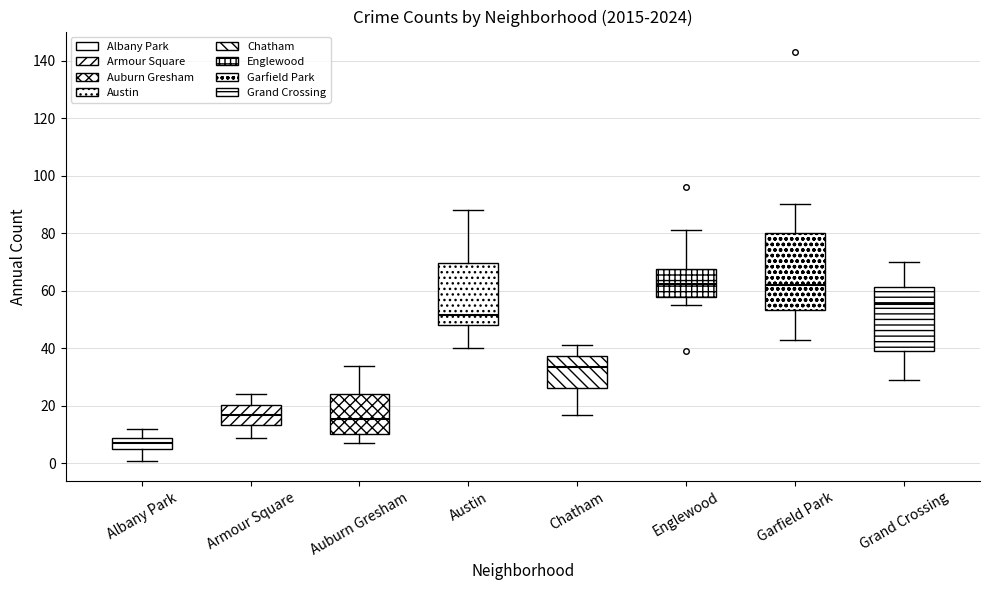

Where does the lower whisker of the box for Chatham end on the y-axis? The values are not printed on the chart, so give them approximately, as read against the axis.

18